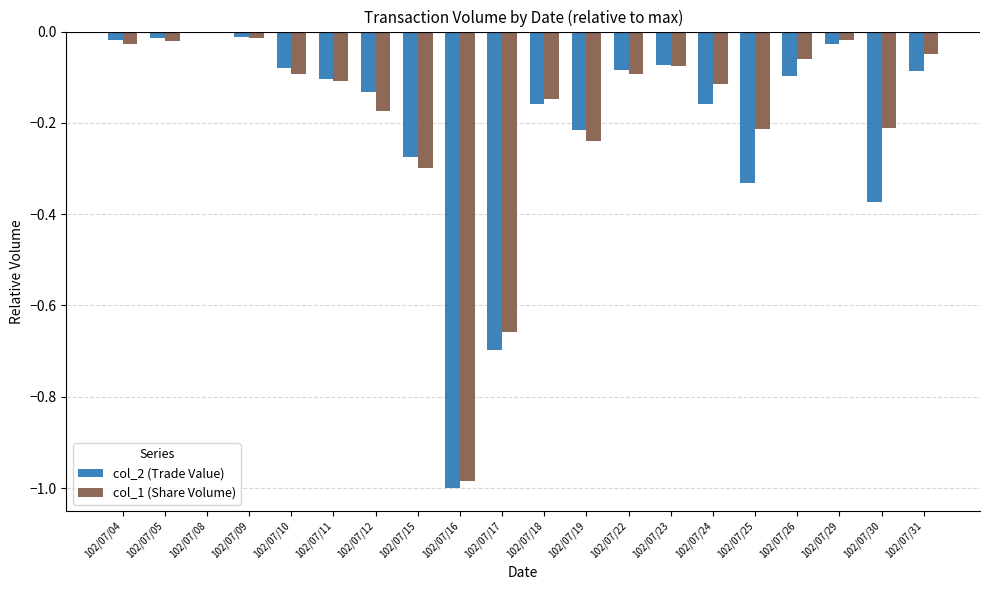

Does the chart contain stacked bars?

No